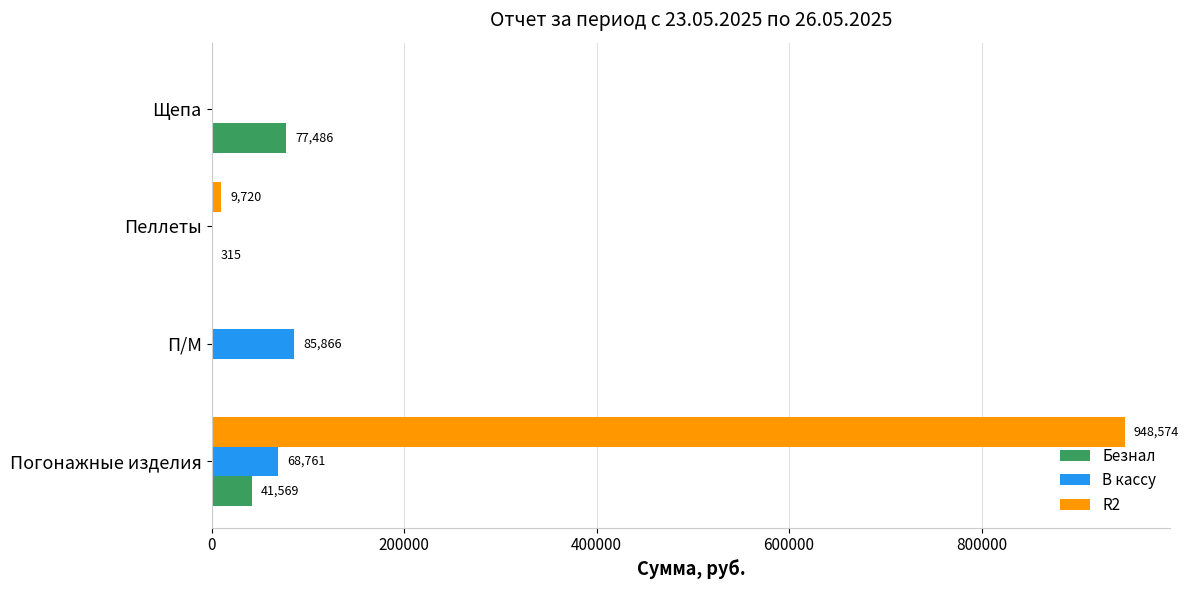

Is it true that Безнал equals 41569.0 at Погонажные изделия?

True